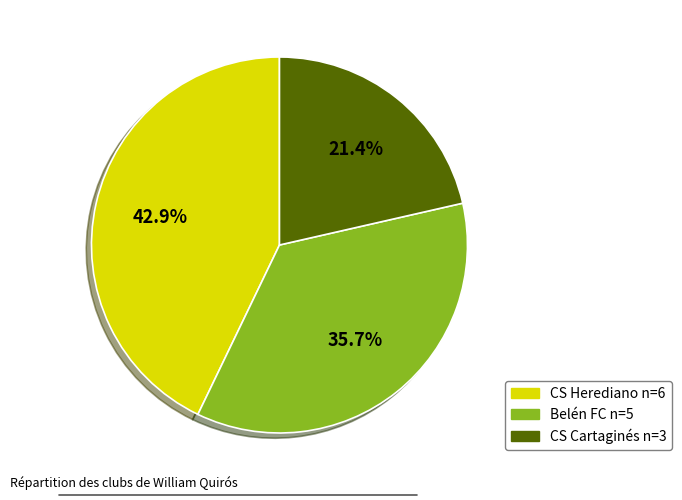

To the nearest percent, what portion does CS Cartaginés represent?

21%